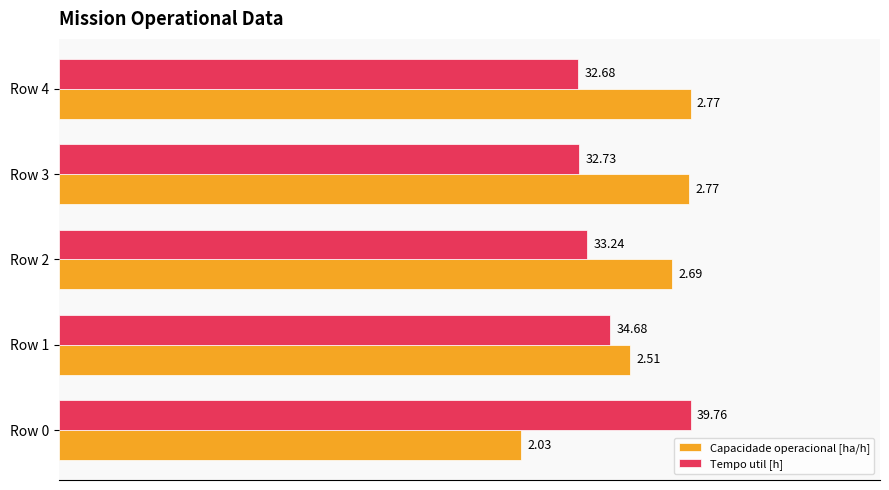

What are all the series names shown in the legend?

Capacidade operacional [ha/h], Tempo util [h]